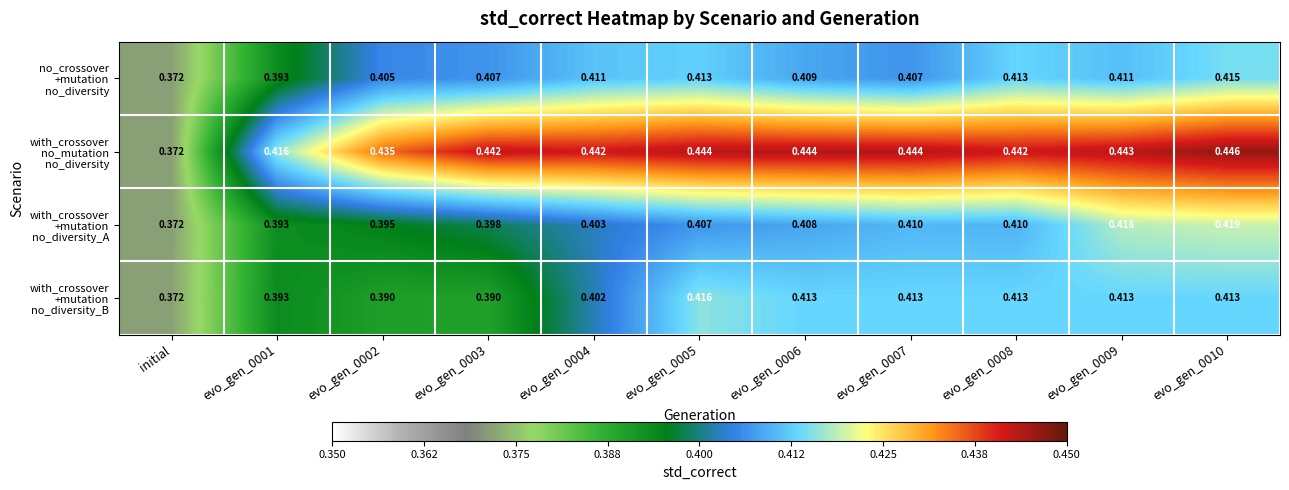

Which label corresponds to the smallest value in the chart?

initial